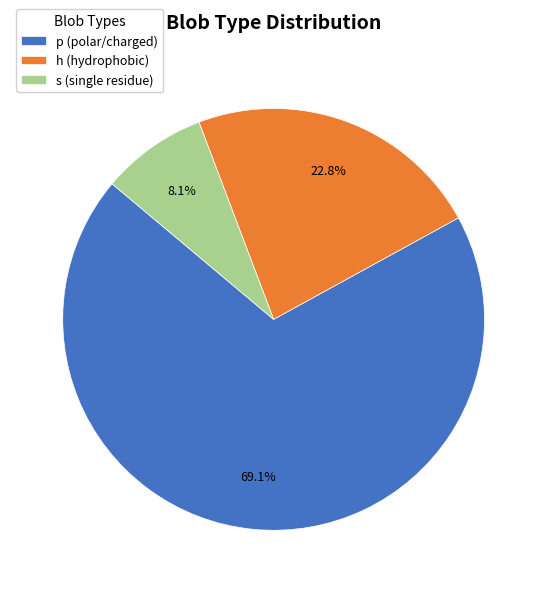

What percentage do p and h together represent?

91.9%